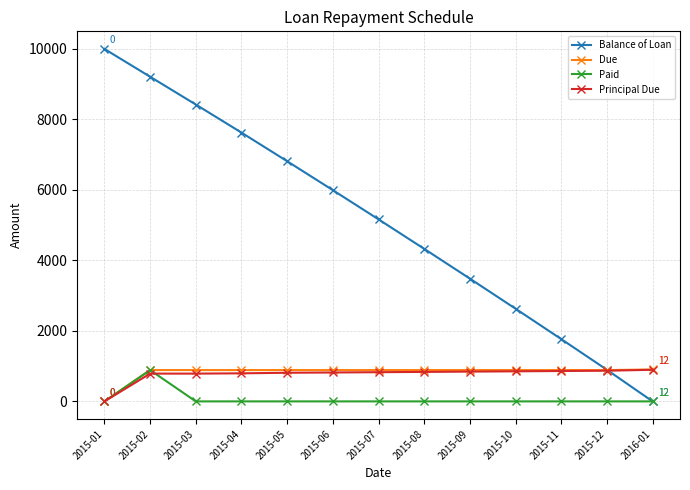

True or false: Paid has a value of -366.4 at 2015-03.

False